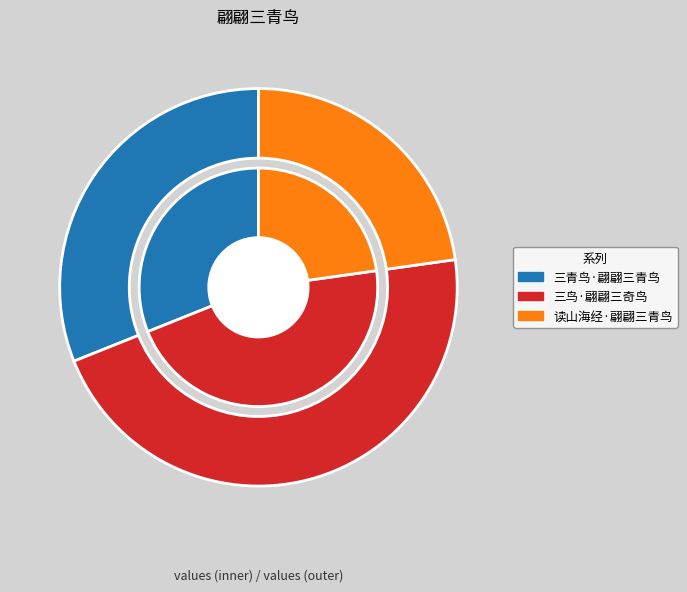

True or false: 三青鸟·翩翩三青鸟 accounts for 44% of the total.

False